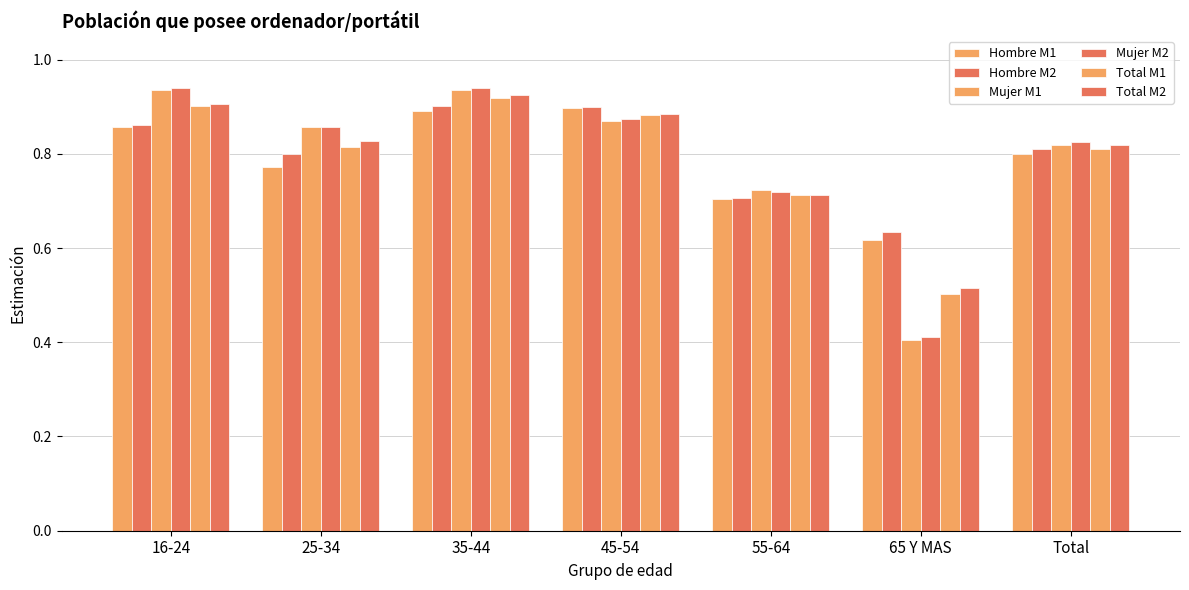

How many distinct data groups are displayed?

6